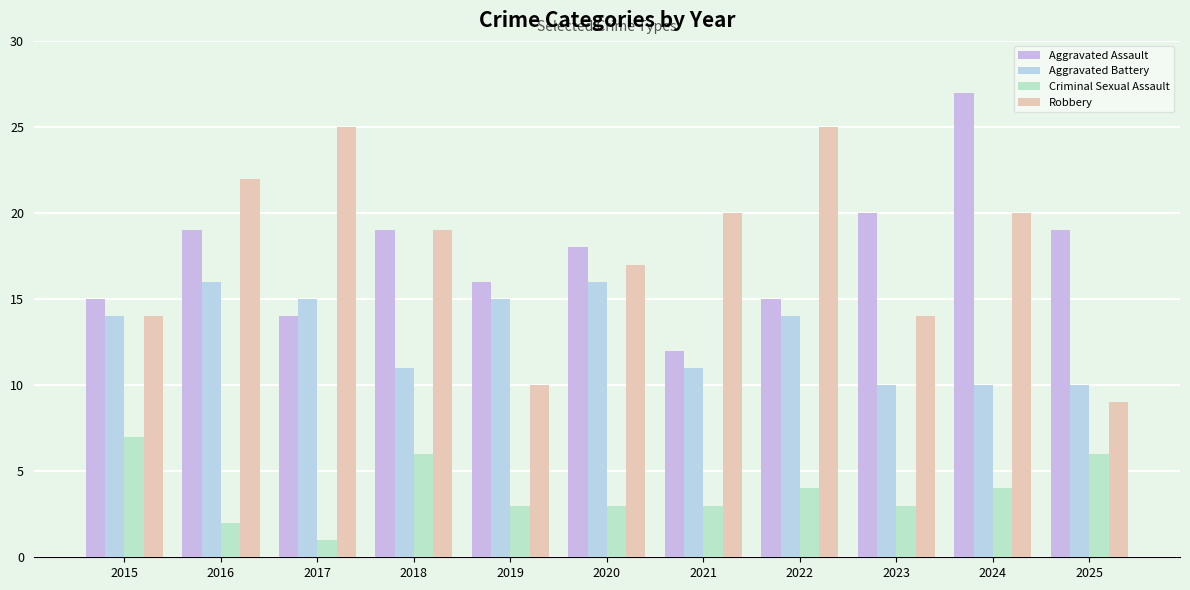

Reading right to left, what are all the values shown in this chart?

Aggravated Assault: 2025=19	2024=27	2023=20	2022=15	2021=12	2020=18	2019=16	2018=19	2017=14	2016=19	2015=15
Aggravated Battery: 2025=10	2024=10	2023=10	2022=14	2021=11	2020=16	2019=15	2018=11	2017=15	2016=16	2015=14
Criminal Sexual Assault: 2025=6	2024=4	2023=3	2022=4	2021=3	2020=3	2019=3	2018=6	2017=1	2016=2	2015=7
Robbery: 2025=9	2024=20	2023=14	2022=25	2021=20	2020=17	2019=10	2018=19	2017=25	2016=22	2015=14